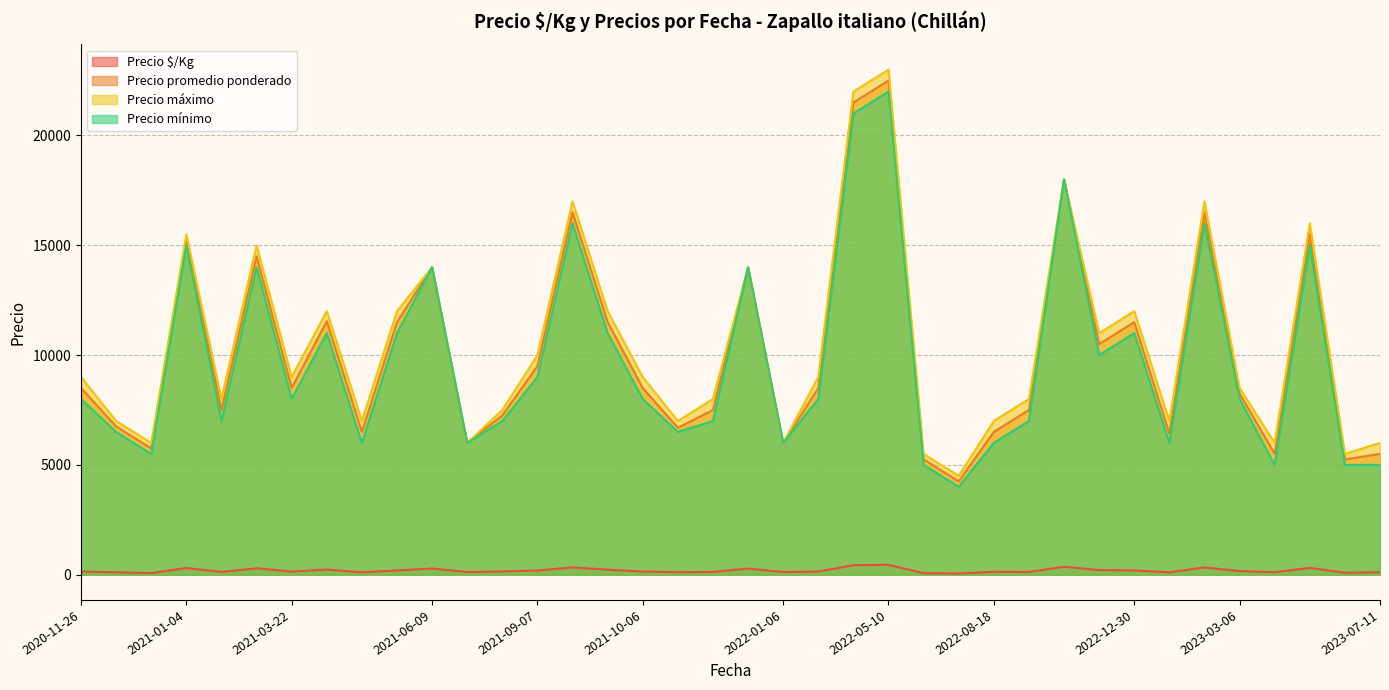

What is the sum of all Precio promedio ponderado values?

382654